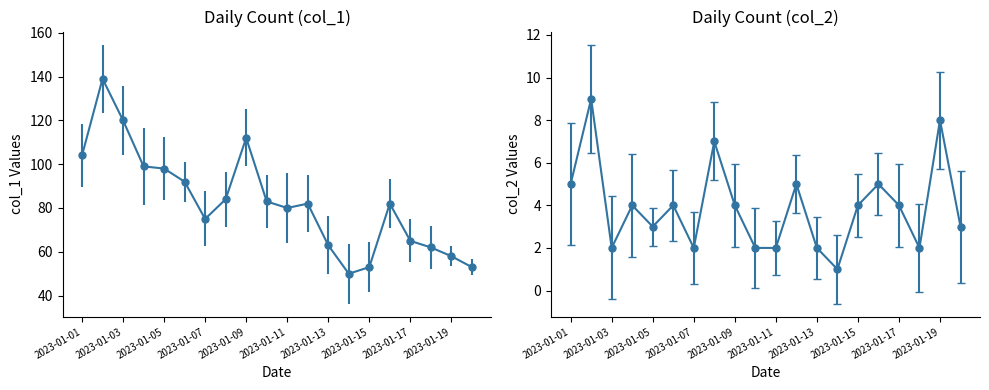

At which category is the sum across all series the highest?

2023-01-02